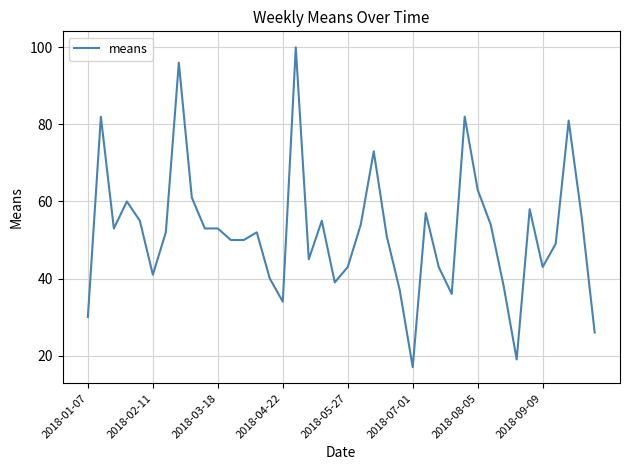

What is the smallest value displayed?

17